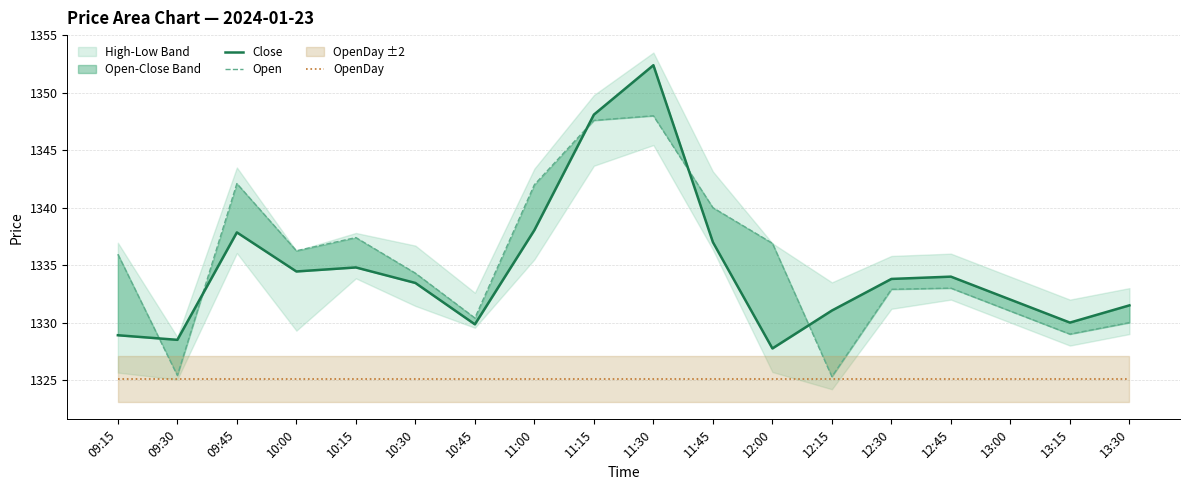

What is the label of the 5th point from the left?

10:15